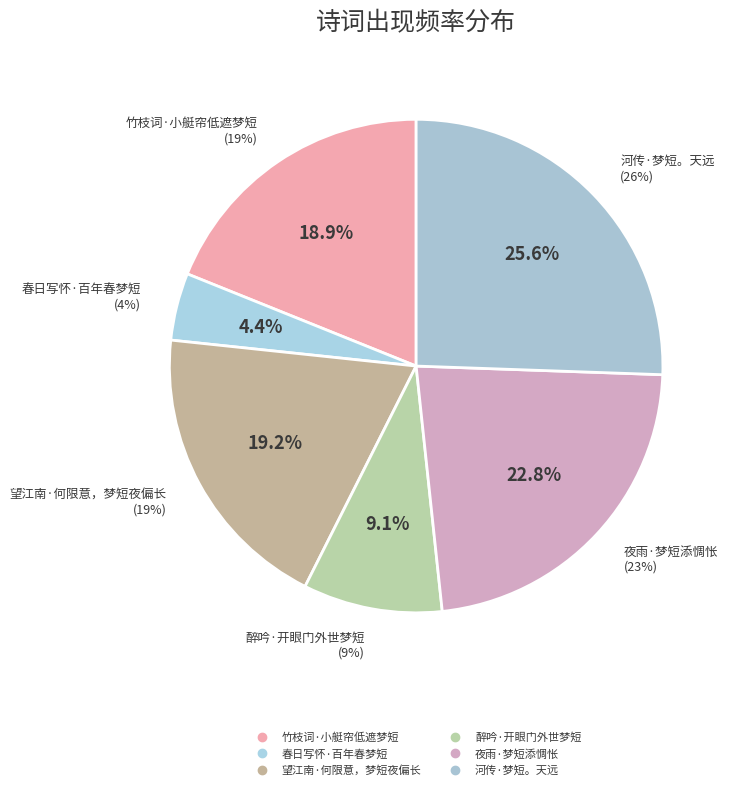

To the nearest percent, what portion does 春日写怀·百年春梦短 represent?

4%